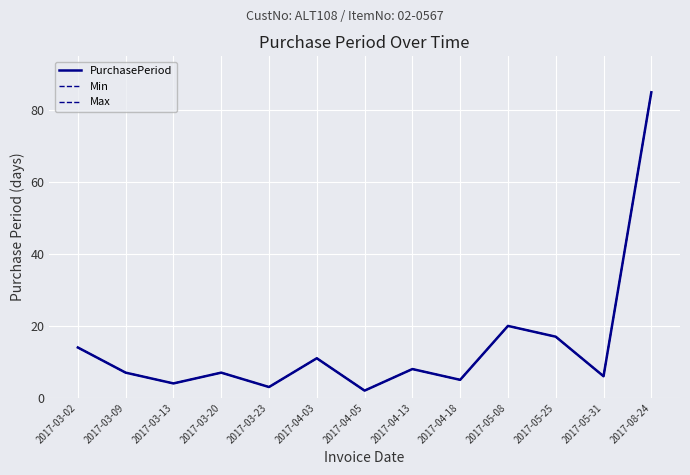

Does the chart have visible grid lines?

Yes